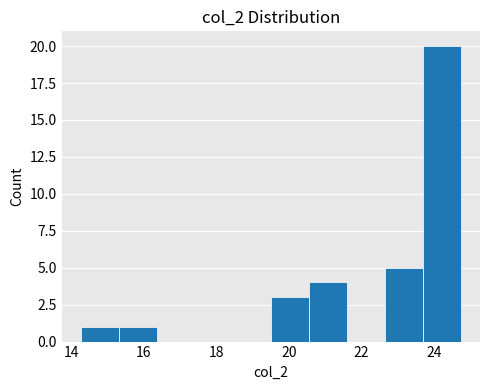

What is the height of the bar covering 23.70 to 24.75 on the x-axis? Neither the bar edges nor the heights are printed on the chart, so give them approximately, as read against the axes.

20